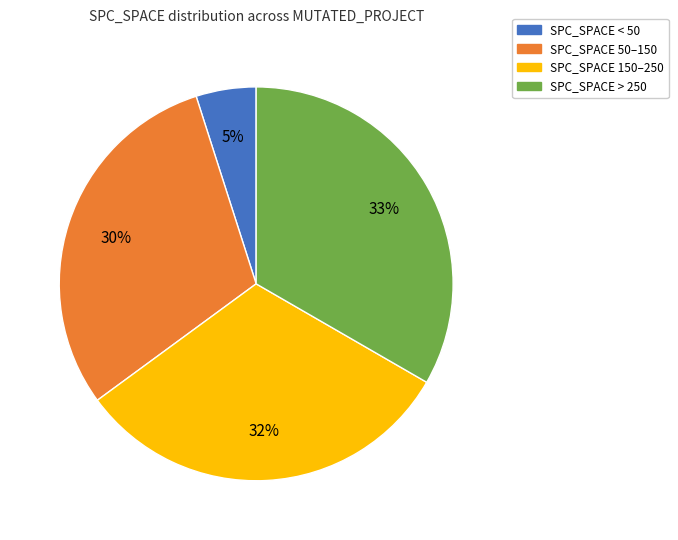

Does any single category account for the majority?

No